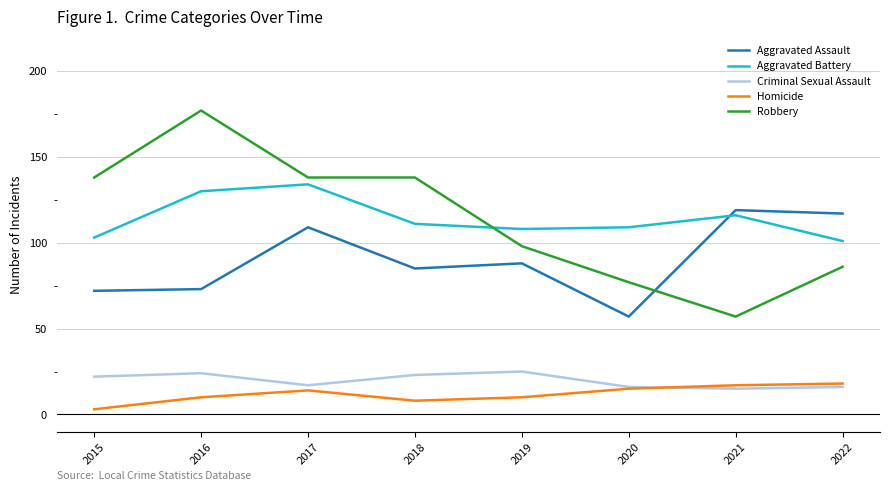

Which series has the widest spread of values?

Robbery